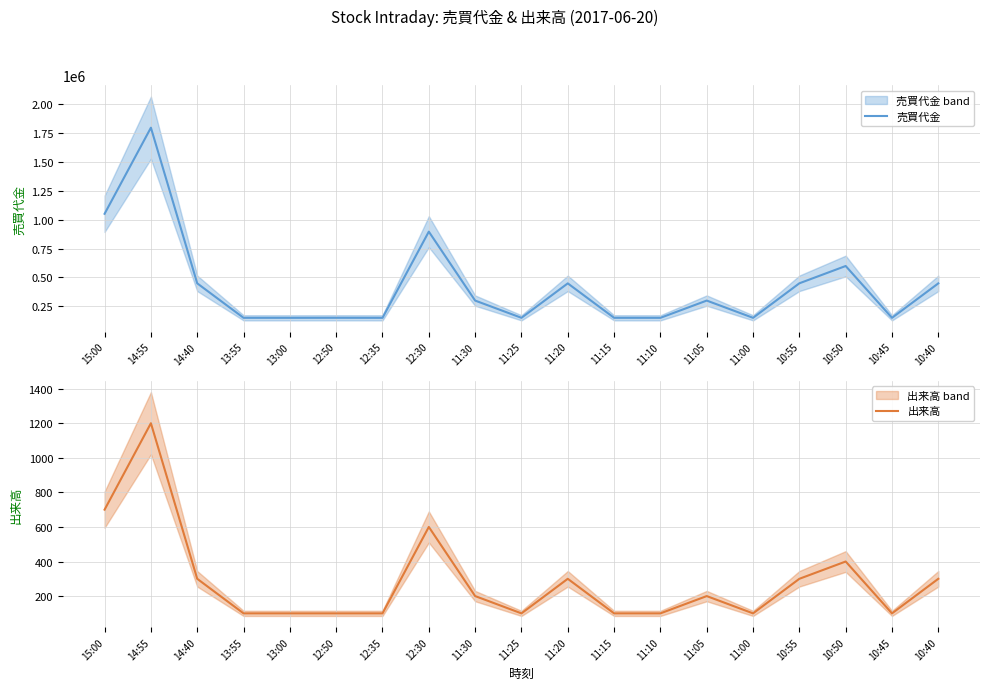

Which category has the lowest value in the 売買代金 series?

12:35